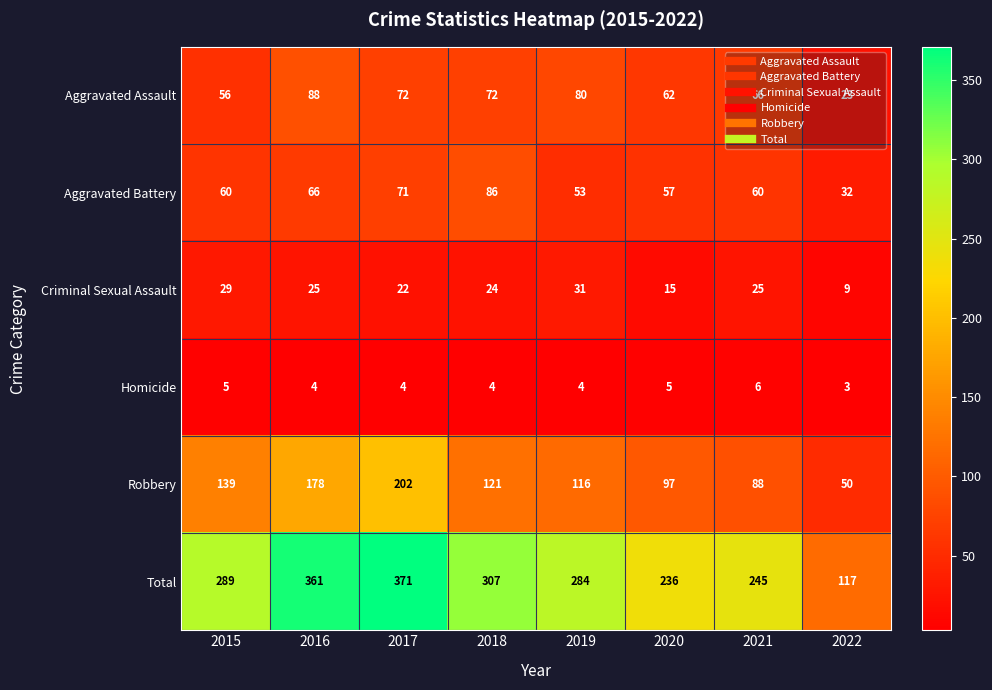

Where is Aggravated Assault nearest to the value 55?

2015